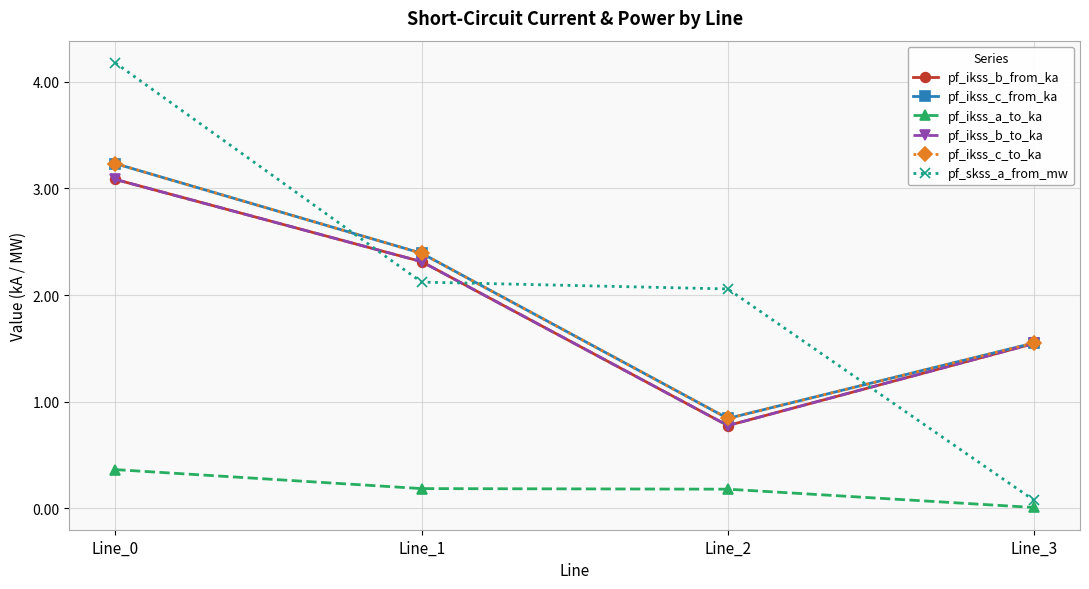

Is this an area chart (filled region under the line)?

No